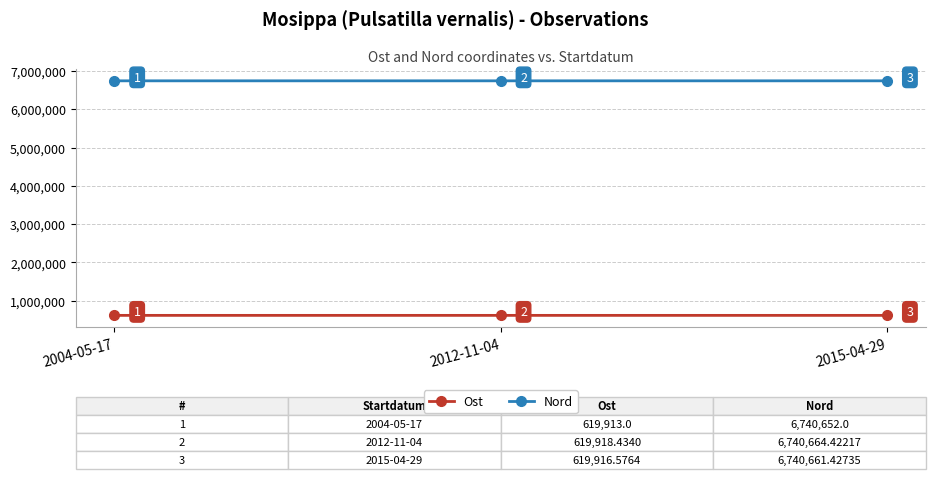

What is the difference between the highest and lowest values at 2012-11-04?

6120746.0